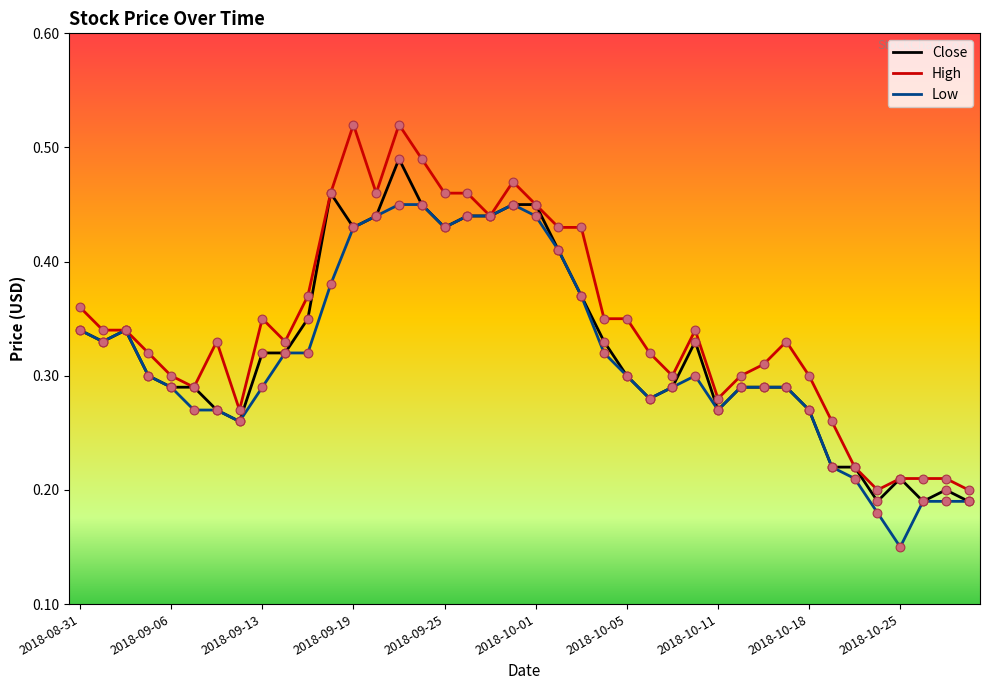

Rank the series by their maximum value, from lowest to highest.

Low, Close, High